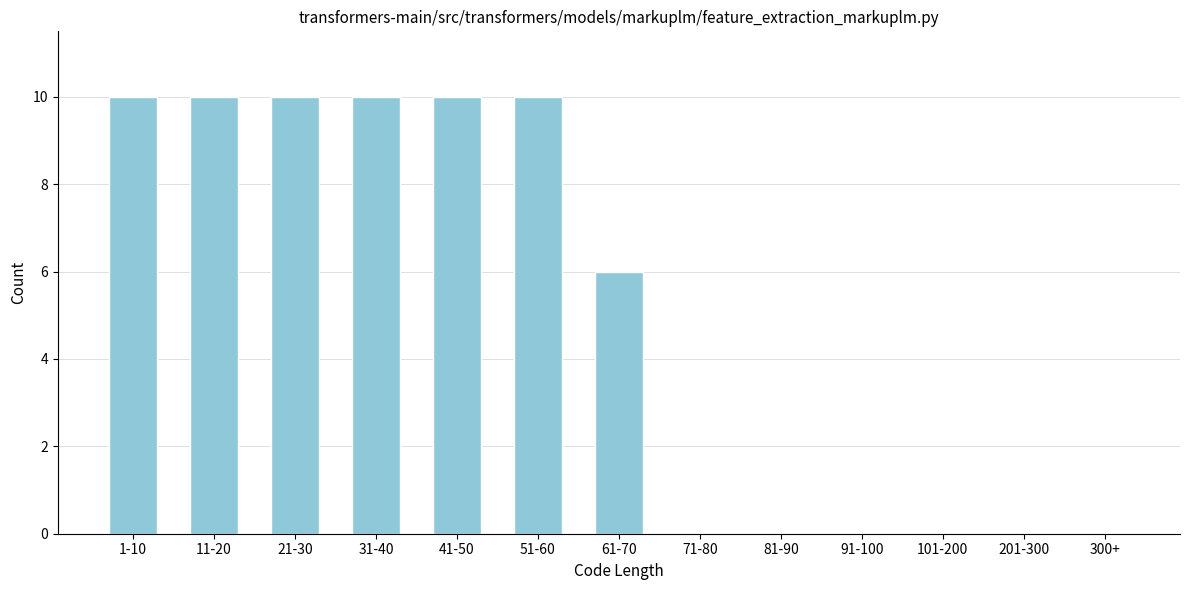

Reading left to right, list all the values displayed in this chart.

1-10=10	11-20=10	21-30=10	31-40=10	41-50=10	51-60=10	61-70=6	71-80=0	81-90=0	91-100=0	101-200=0	201-300=0	300+=0